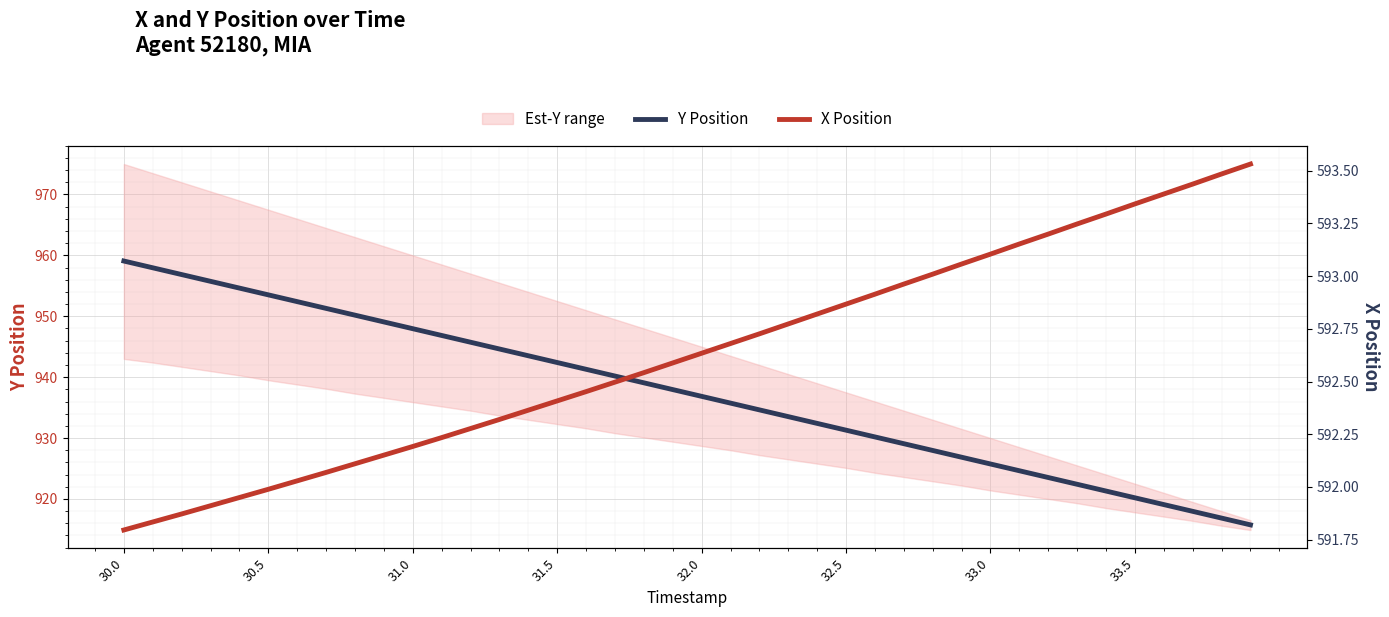

True or false: X Position and Y Position cross at least once.

False